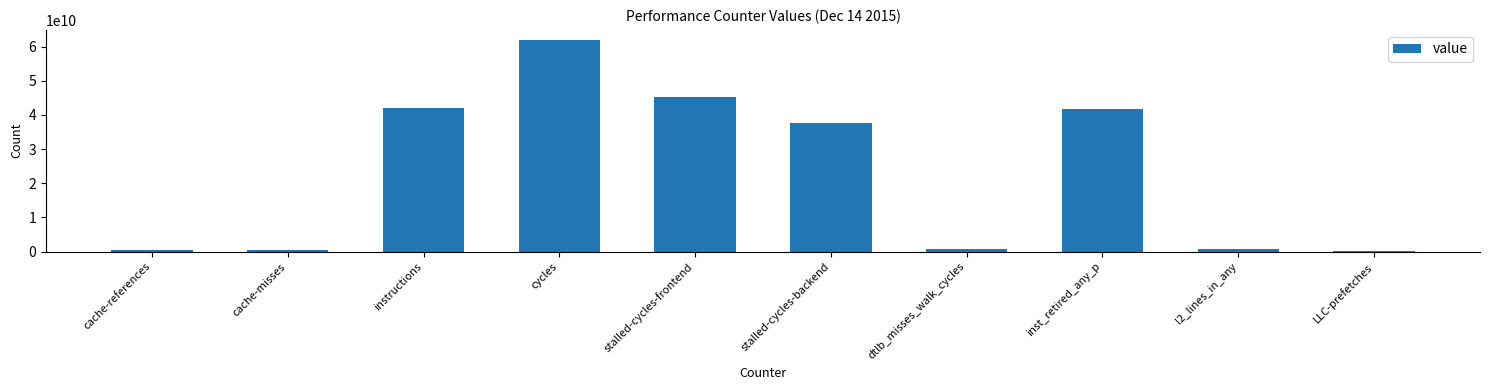

What is the sum of all values?

231521023850